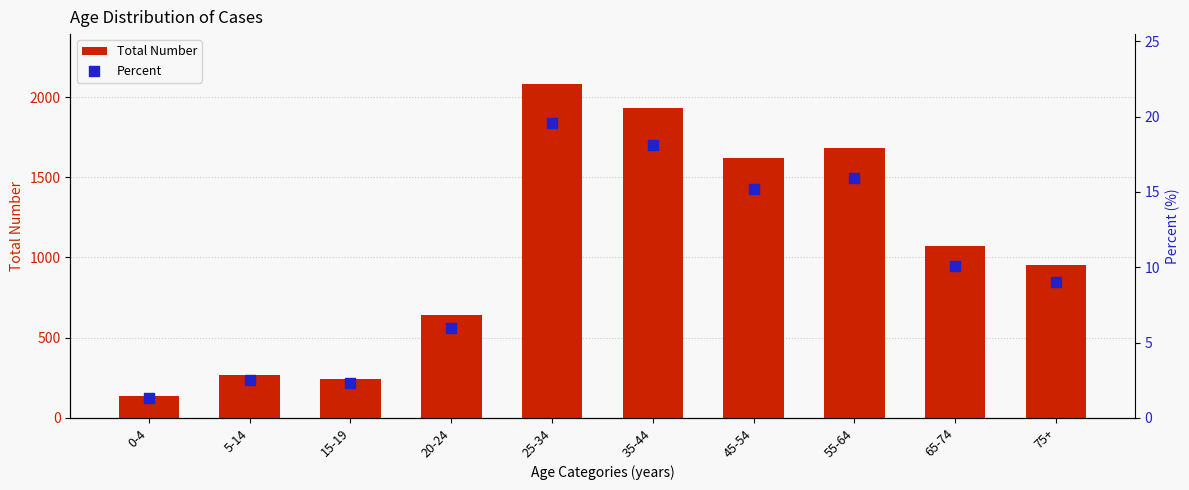

What are all the series names shown in the legend?

Total Number, Percent